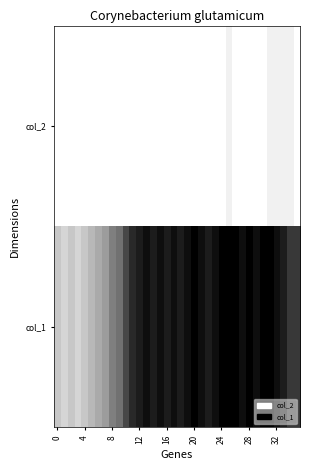

What is the maximum value shown in the chart?

18